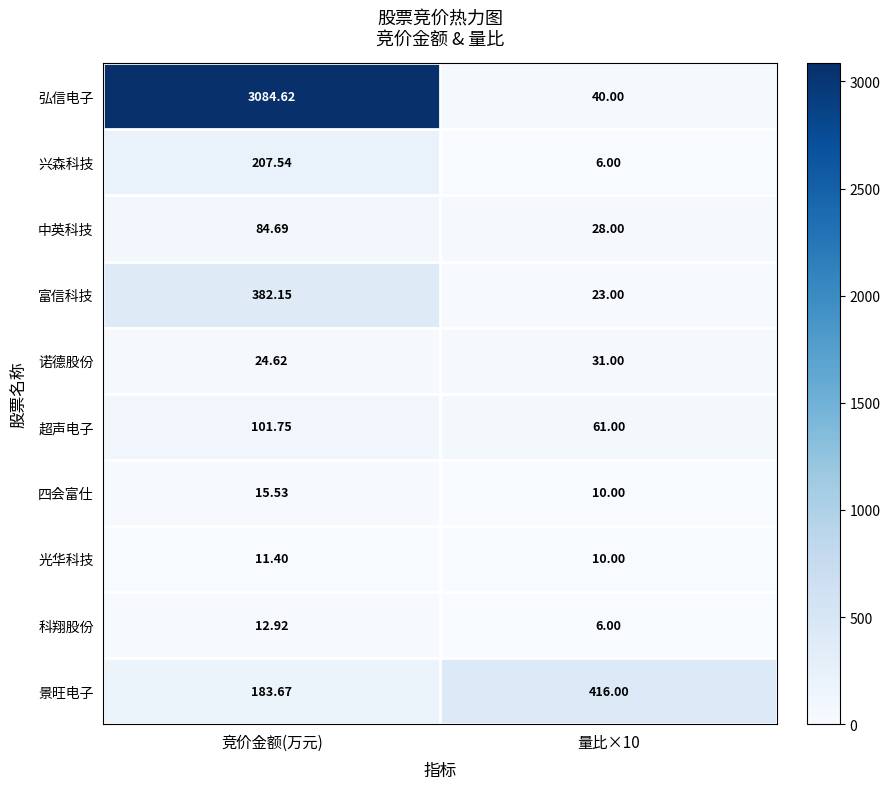

Between 竞价金额(万元) and 量比×10, which series saw the biggest shift?

弘信电子